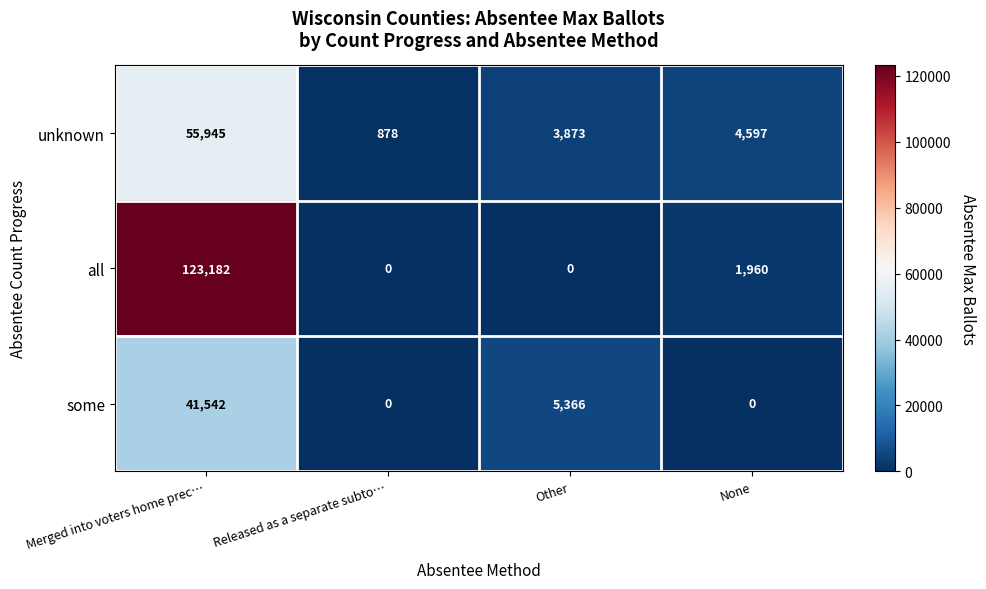

What is the difference between the some values at Merged into voters home prec… and Other?

36176